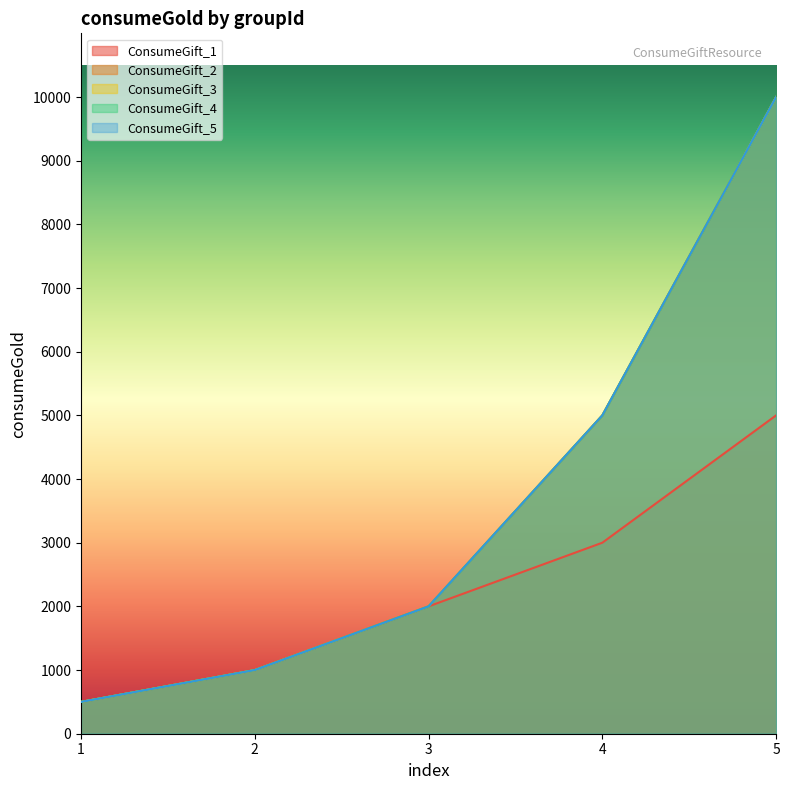

At which label does ConsumeGift_1 first exceed 2000?

4